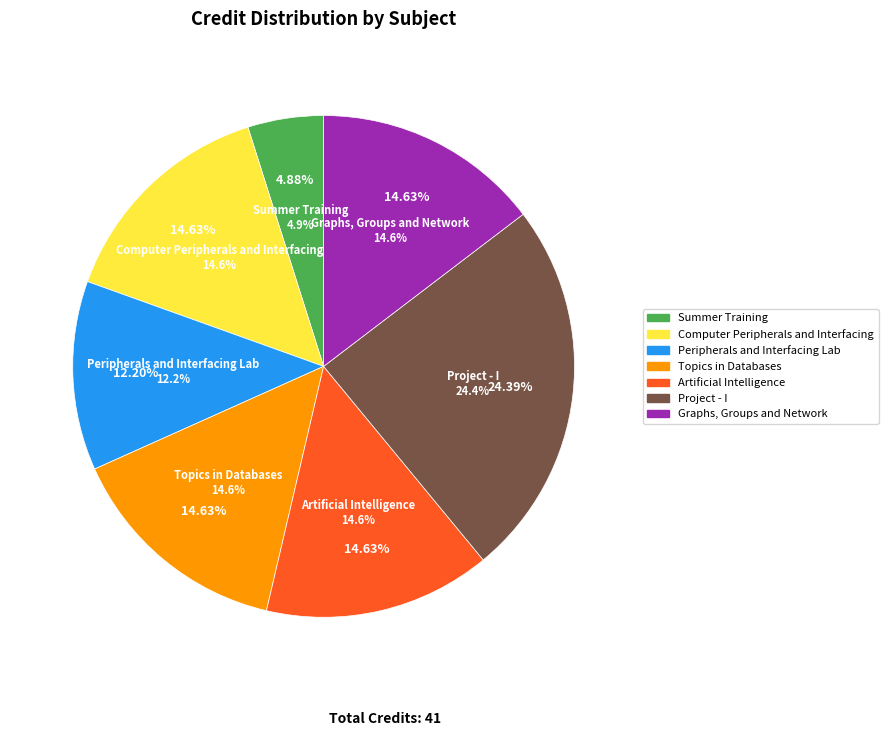

Is there a majority slice in this chart?

No